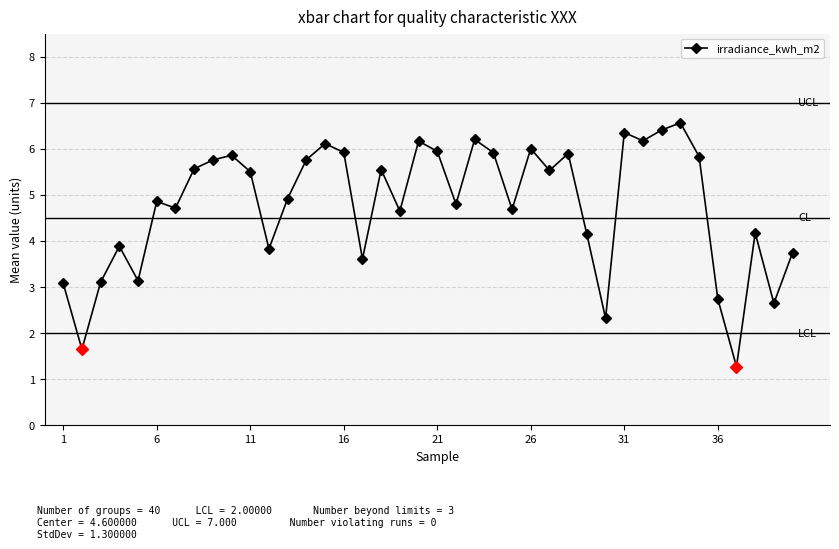

What is the difference between the maximum and minimum values?

5.3